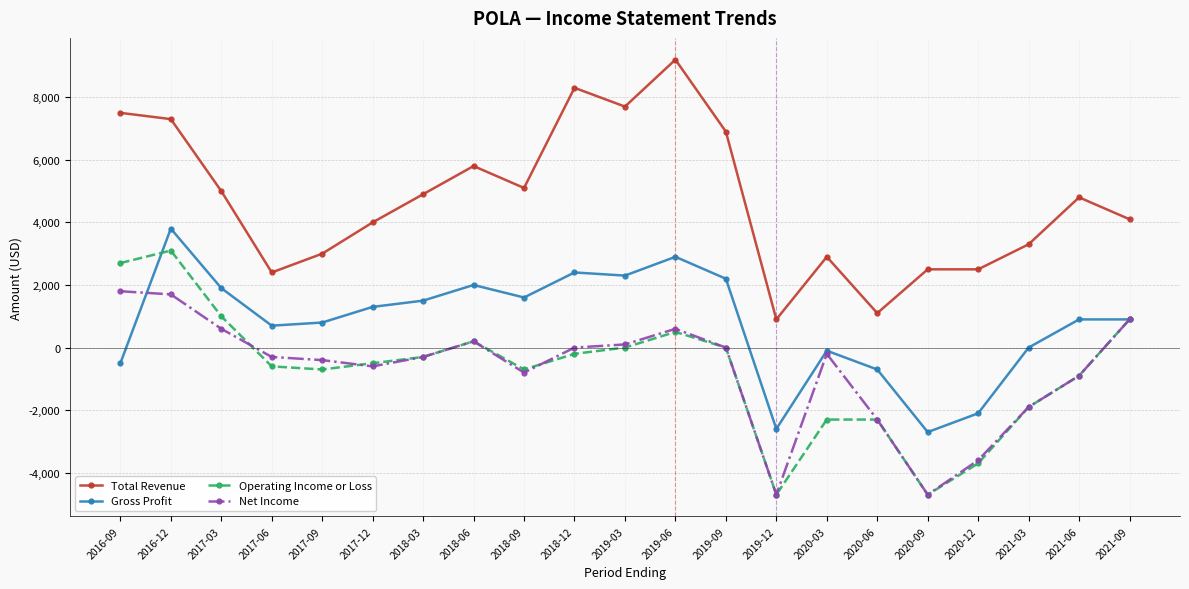

What is the total value across all series at 2019-06?

13200